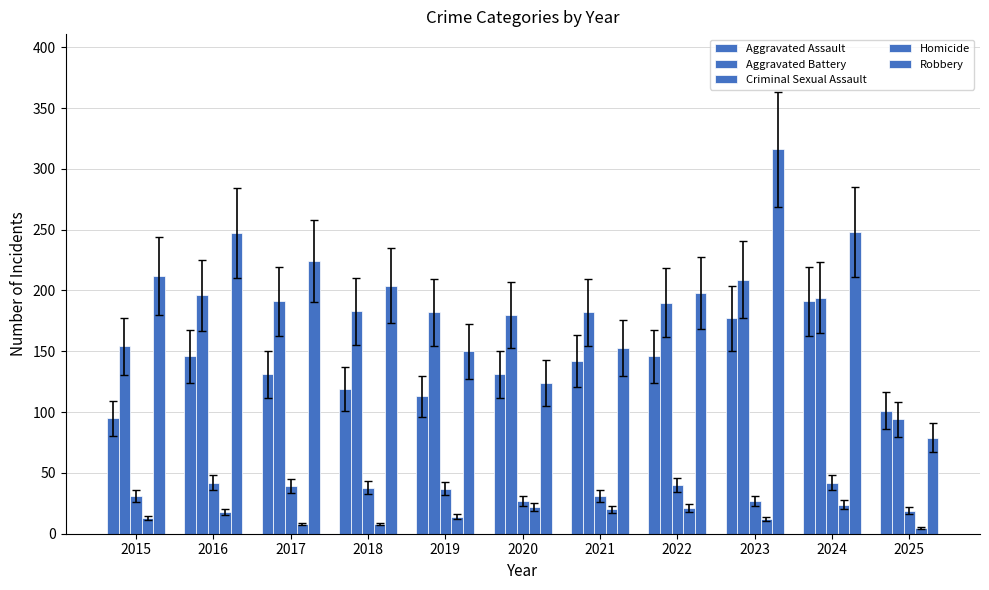

The Homicide series shows 36 at 2024. True or false?

False